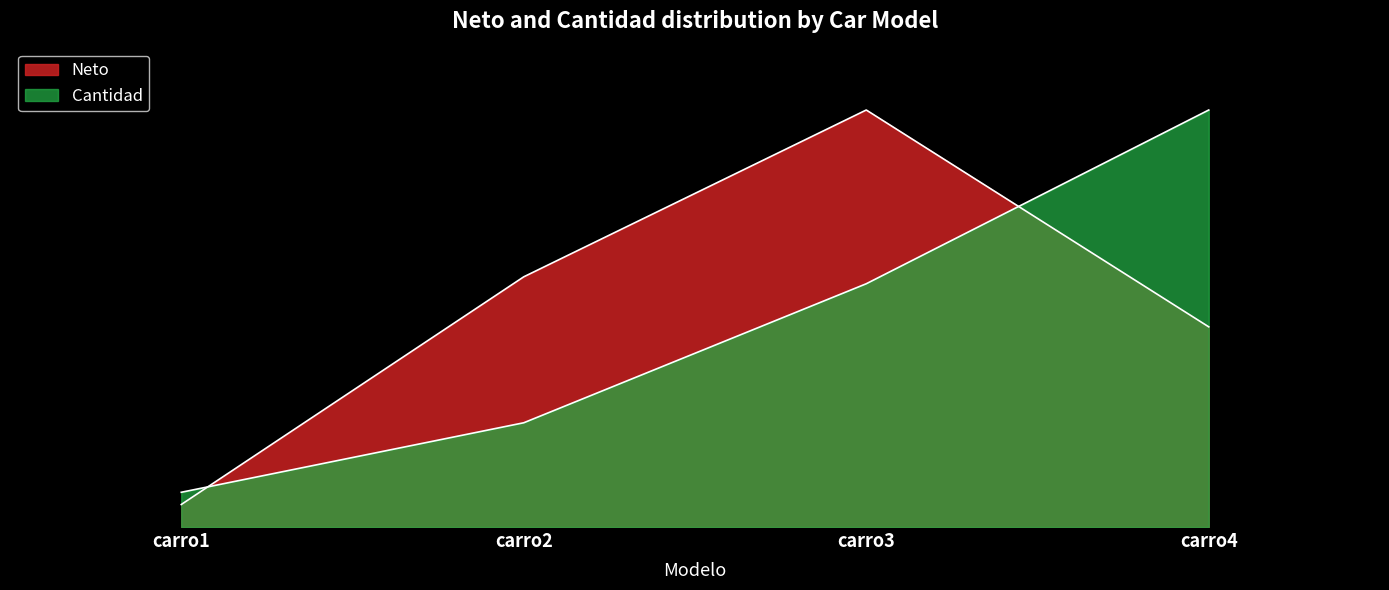

True or false: Neto has a value of 1.0 at carro3.

True